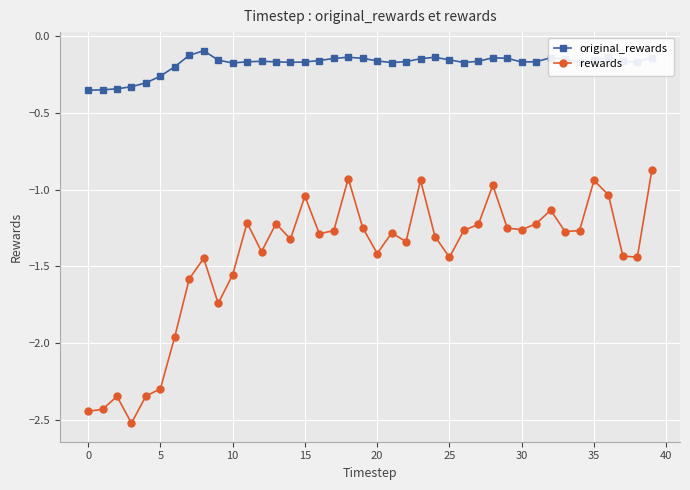

Which series has the largest range (max minus min)?

rewards